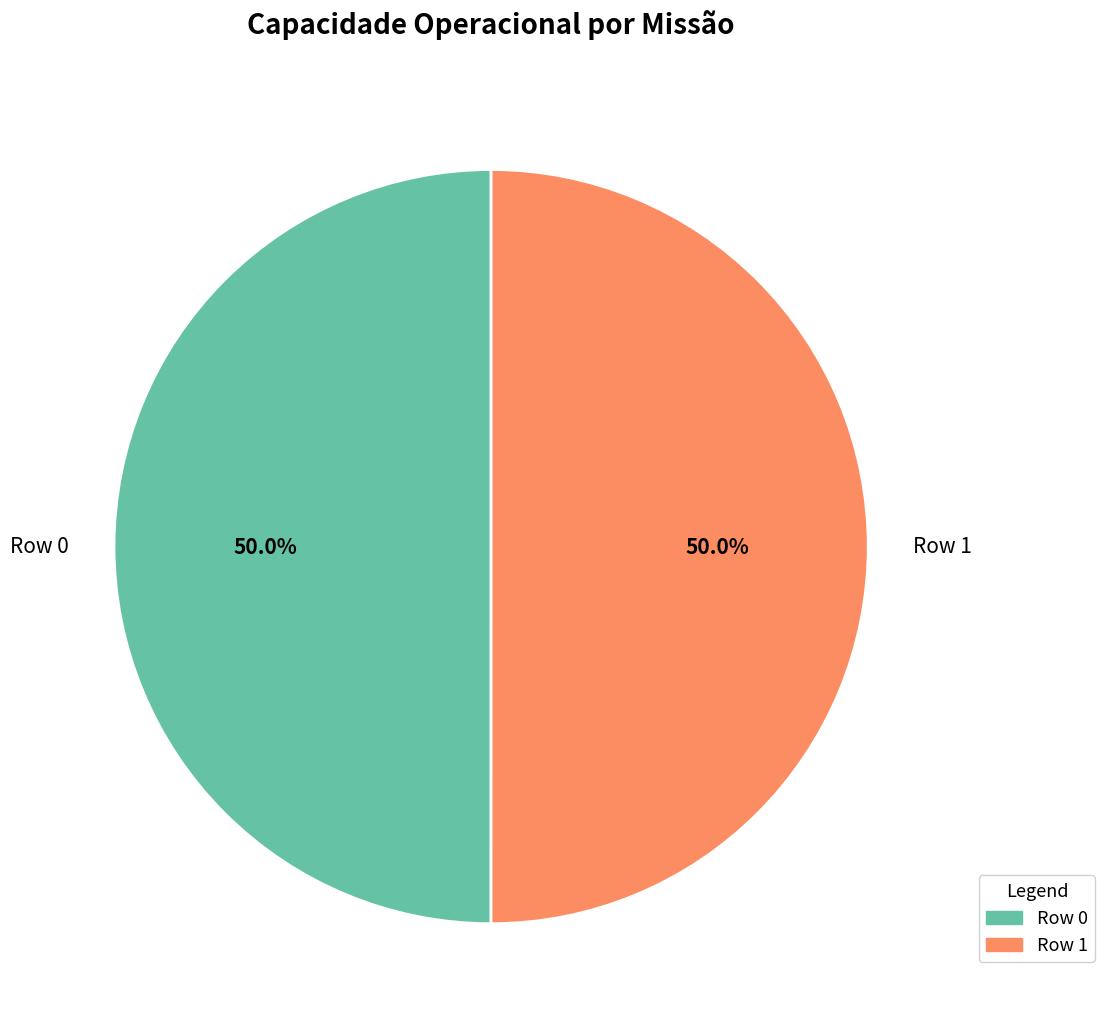

Combined, do Row 1 and Row 0 account for over 50%?

Yes